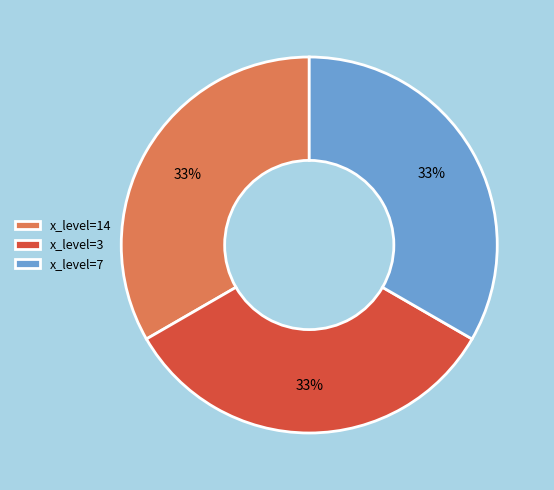

How many slices are in this pie chart?

3